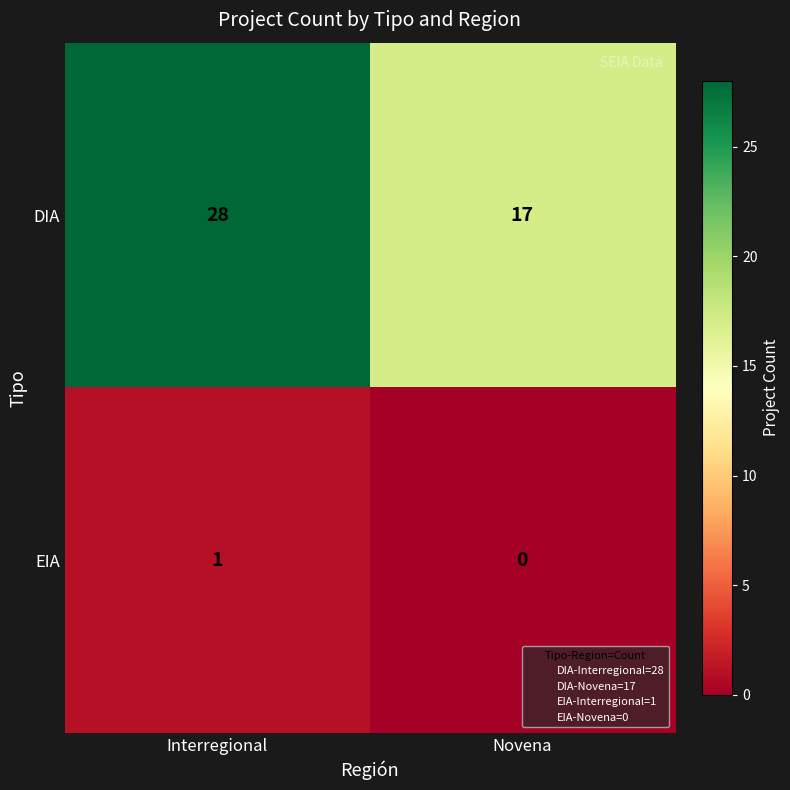

Which series has the largest total across all categories?

DIA